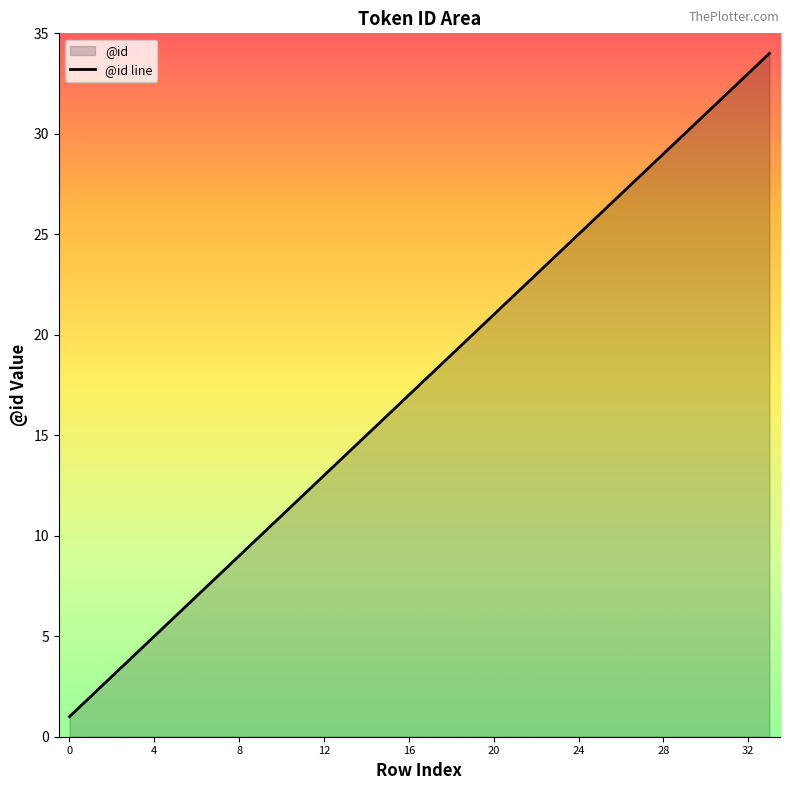

At which category does the chart reach its peak across all series?

33